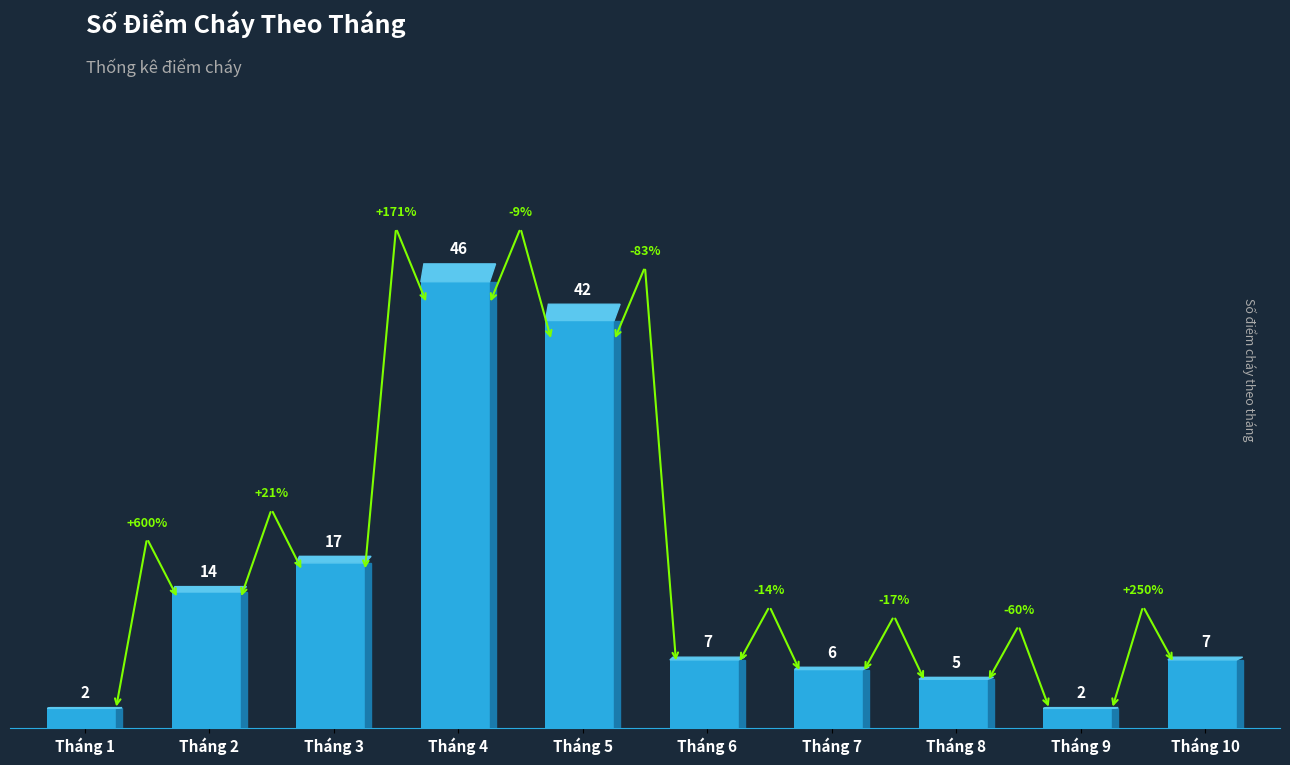

Between Tháng 9 and Tháng 2, which is larger?

Tháng 2